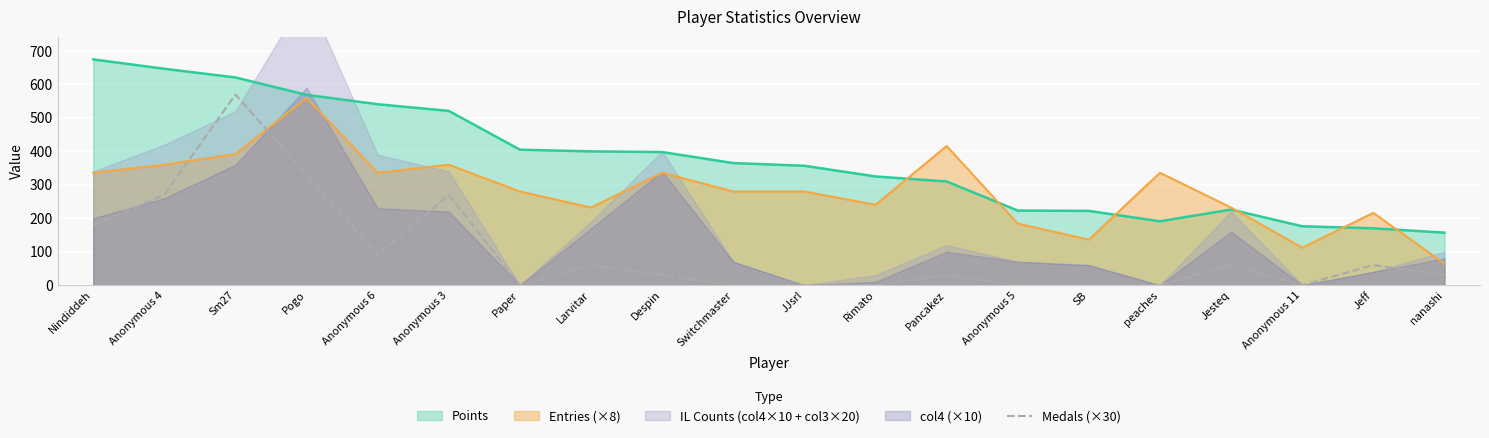

The Medals (×30) series shows 60 at Jeff. True or false?

True